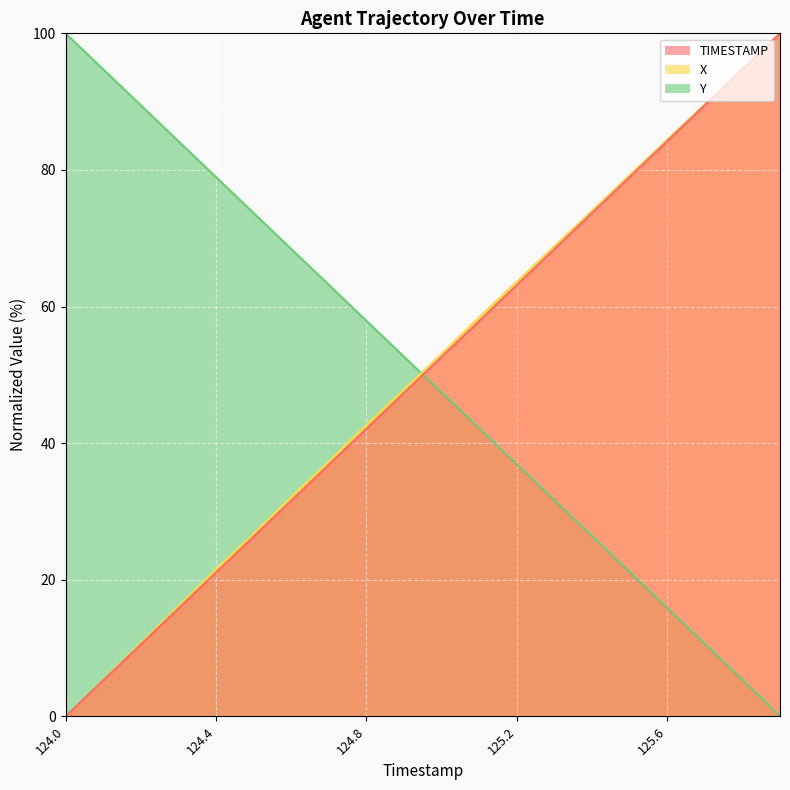

Reading left to right, list all the values displayed in this chart.

TIMESTAMP: 0.0	5.3	10.5	15.8	21.1	26.3	31.6	36.8	42.1	47.4	52.6	57.9	63.2	68.4	73.7	78.9	84.2	89.5	94.7	100.0
X: 0.0	5.4	10.8	16.2	21.5	26.7	32.1	37.3	42.7	47.9	53.1	58.5	63.7	68.8	74.0	79.2	84.4	89.6	94.8	100.0
Y: 100.0	94.7	89.5	84.2	79.0	73.7	68.4	63.2	57.9	52.7	47.4	42.1	36.9	31.6	26.4	21.1	15.8	10.6	5.3	0.0